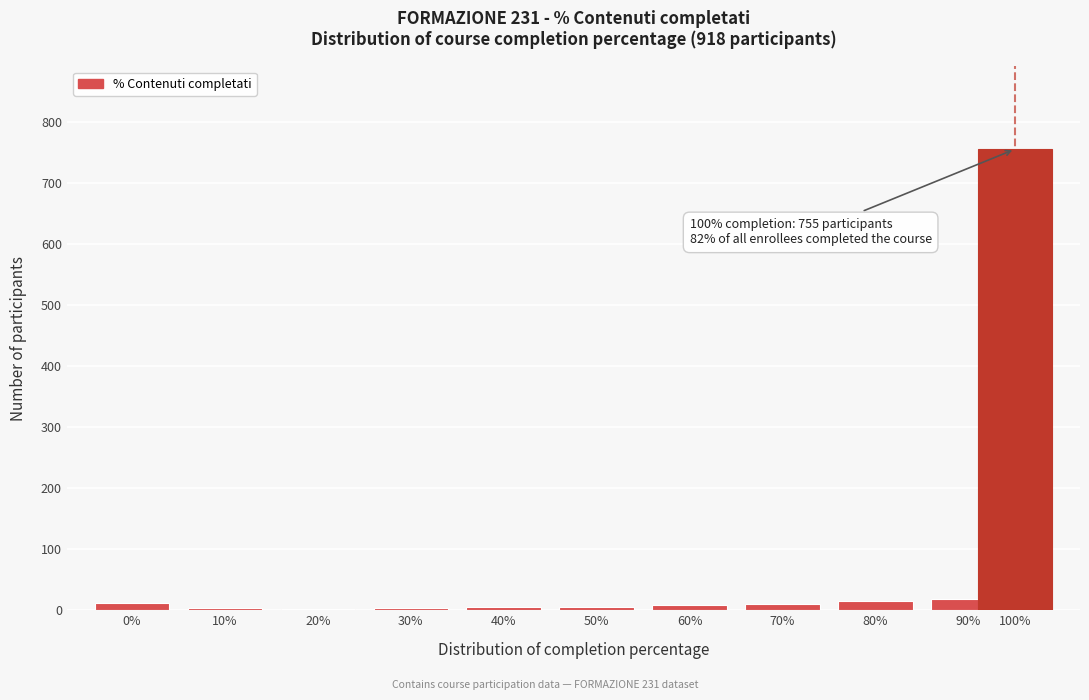

The chart shows a value of 6 at 50%. True or false?

True